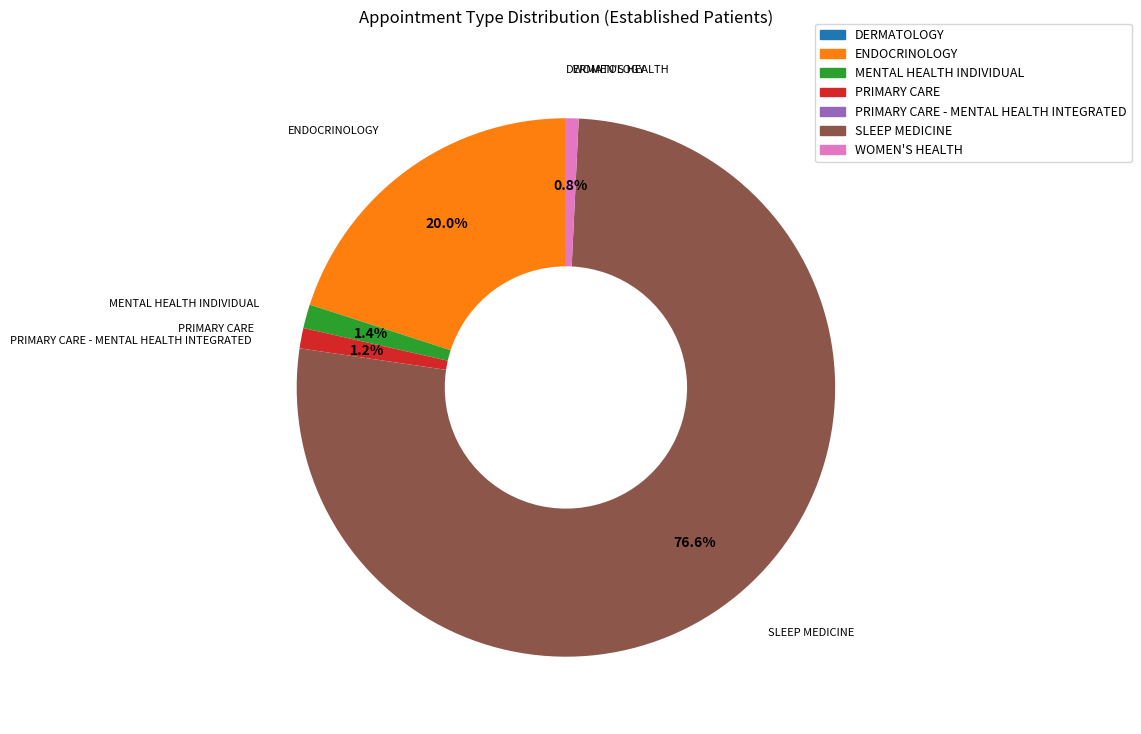

What is the total percentage of ENDOCRINOLOGY and SLEEP MEDICINE?

96.6%